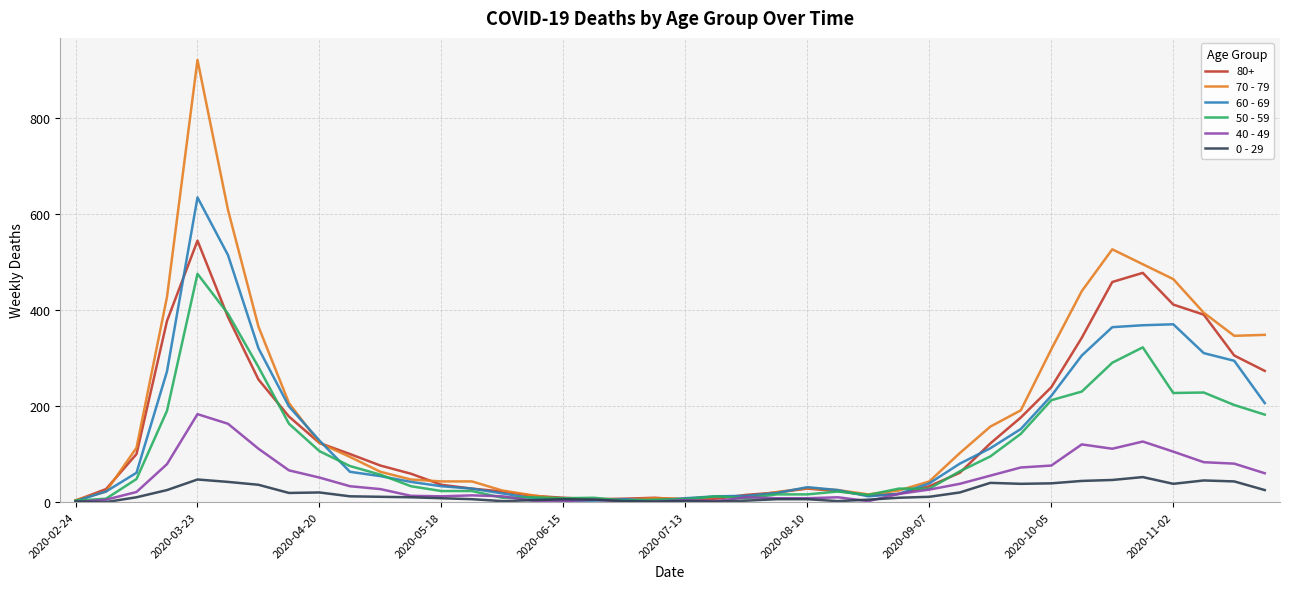

List the series in order of their peak value, lowest first.

0 - 29, 40 - 49, 50 - 59, 80+, 60 - 69, 70 - 79